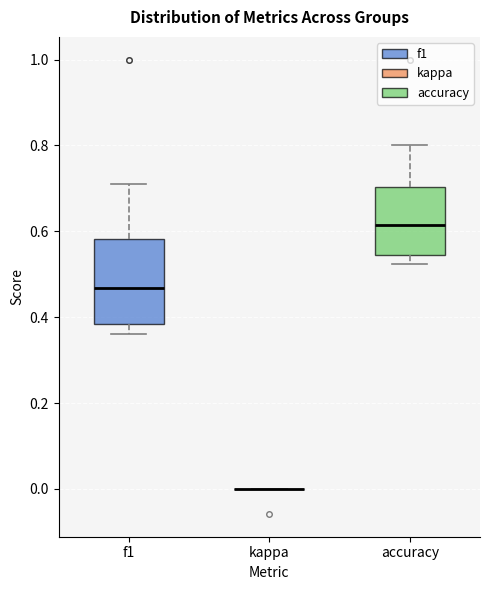

Comparing the boxes themselves (not the whiskers), which one is the tallest?

f1